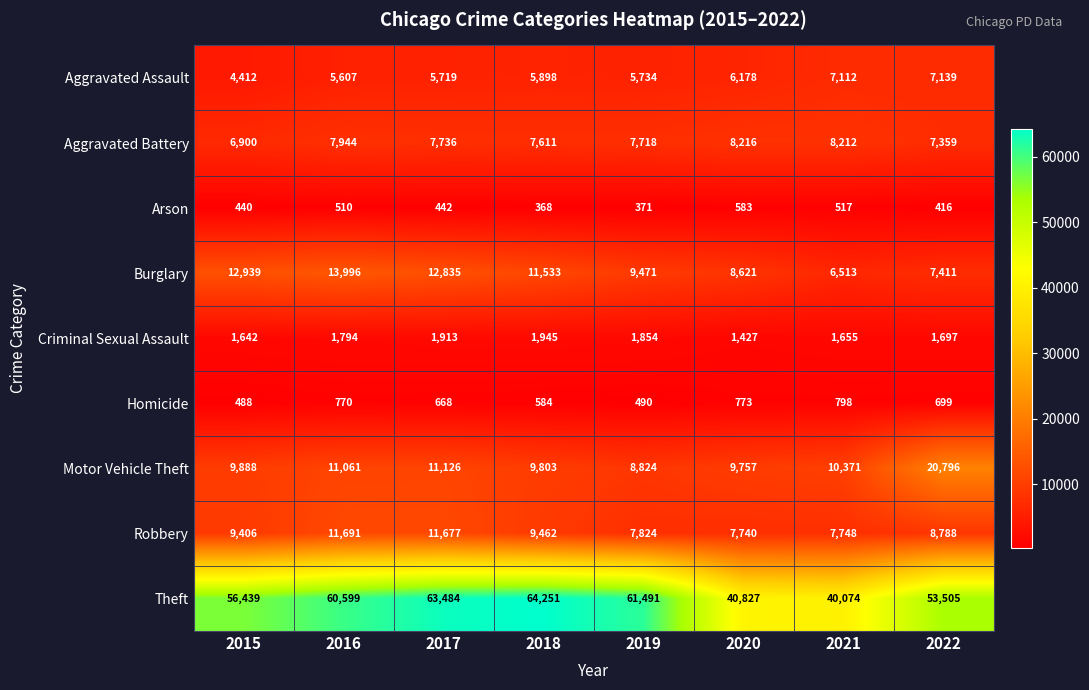

Rank the series at 2016 from lowest to highest value.

Arson, Homicide, Criminal Sexual Assault, Aggravated Assault, Aggravated Battery, Motor Vehicle Theft, Robbery, Burglary, Theft